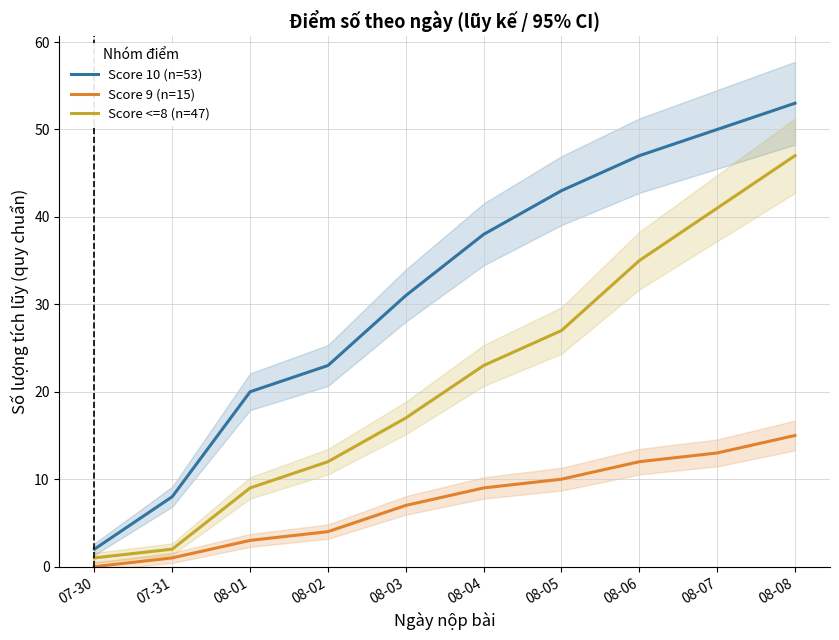

What is the difference between the Score <=8 (n=47) values at 08-02 and 08-04?

11